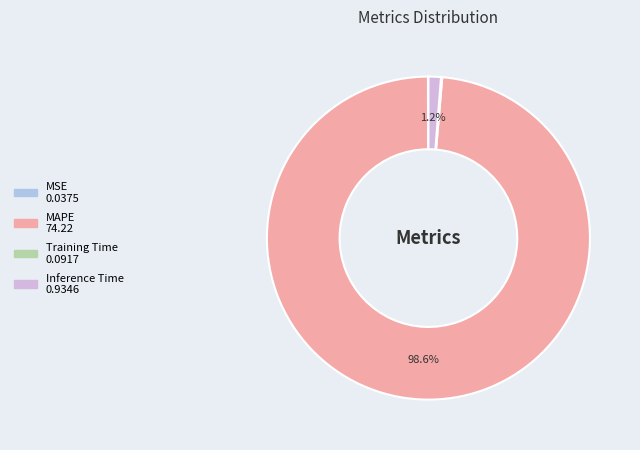

Which slice represents more than half of the pie?

MAPE